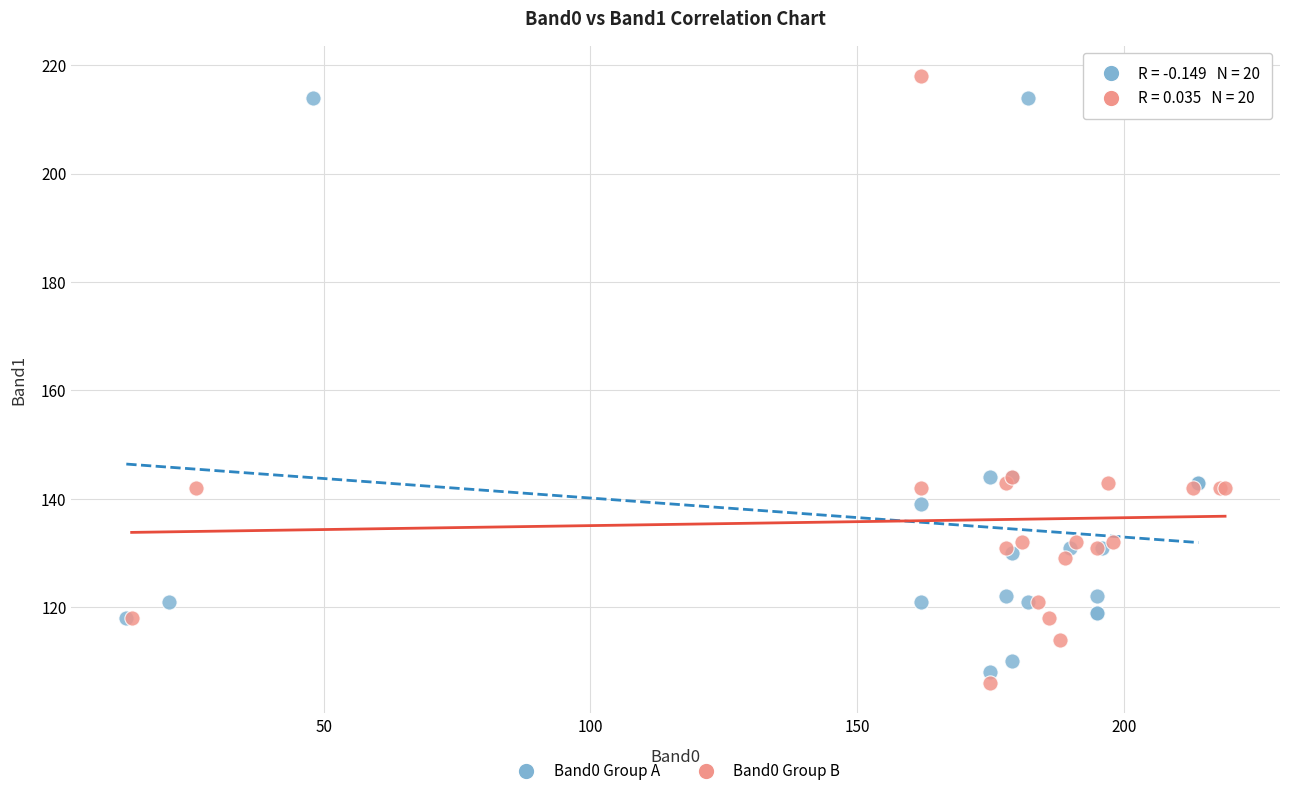

What are all the series names shown in the legend?

Band0 Group A, Band0 Group B